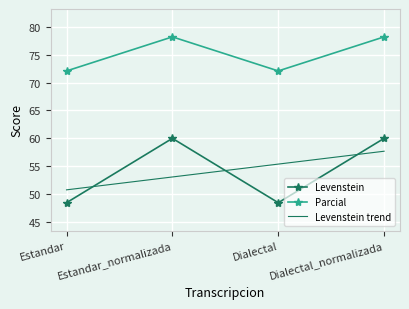

True or false: Levenstein has more than 1 points higher than both neighbors.

False